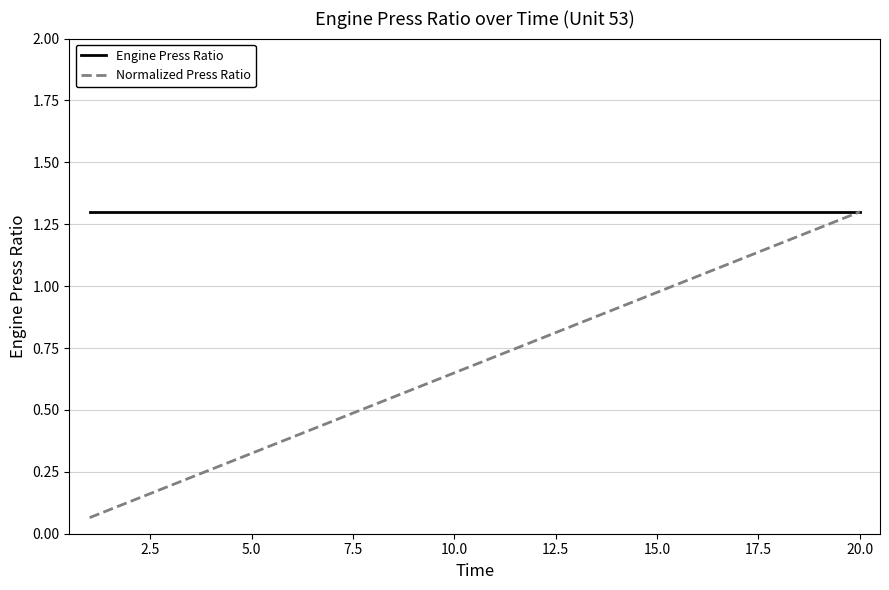

Rank the series by their average value, from highest to lowest.

Engine Press Ratio, Normalized Press Ratio